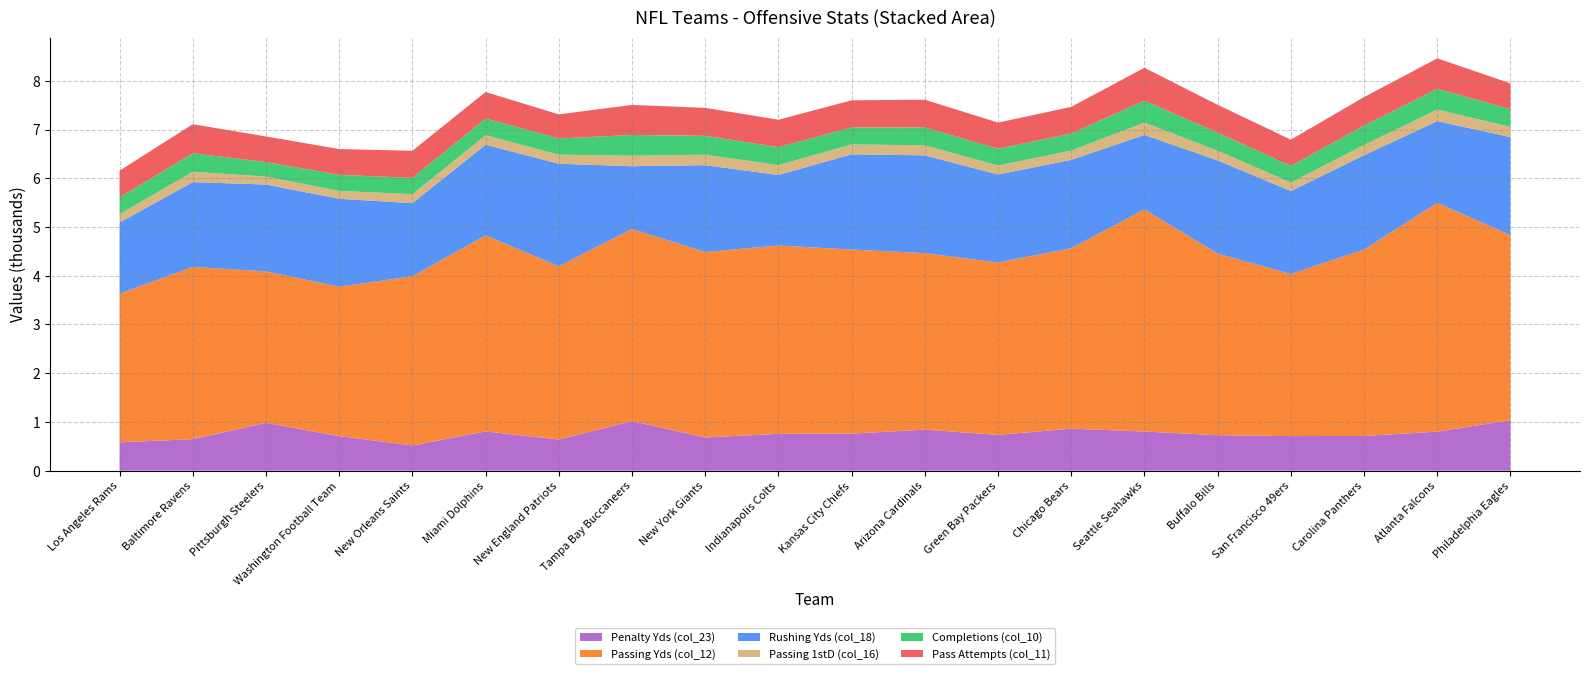

Reading left to right, extract all data points from this chart.

Penalty Yds (col_23): 582	646	980	708	517	805	639	1015	681	755	760	841	734	861	803	728	709	713	800	1036
Passing Yds (col_12): 3051	3536	3110	3068	3472	4024	3557	3945	3807	3866	3779	3623	3539	3705	4560	3726	3327	3825	4697	3798
Rushing Yds (col_18): 1460	1740	1783	1805	1502	1862	2103	1289	1782	1448	1954	2008	1805	1814	1529	1914	1703	1936	1677	2012
Passing 1stD (col_16): 170	213	163	161	185	193	187	215	215	203	202	207	184	190	253	199	176	211	239	209
Completions (col_10): 347	380	298	330	333	343	333	426	388	369	349	365	346	350	450	369	341	398	425	364
Pass Attempts (col_11): 548	596	526	529	557	545	494	617	574	562	557	570	536	547	674	573	537	585	625	530